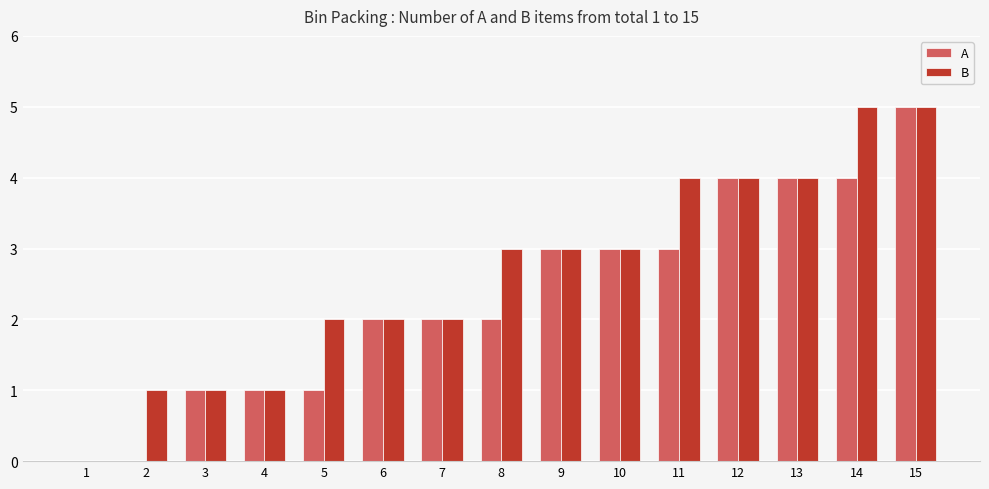

Reading left to right, list all the values displayed in this chart.

A: 0	0	1	1	1	2	2	2	3	3	3	4	4	4	5
B: 0	1	1	1	2	2	2	3	3	3	4	4	4	5	5